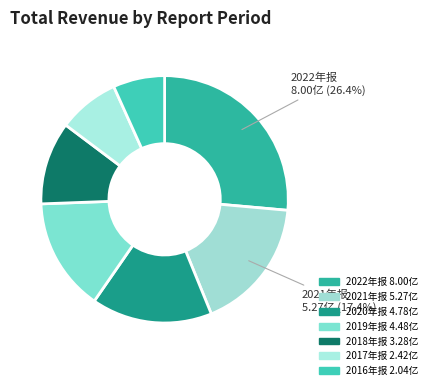

Count the number of slices in the pie.

7